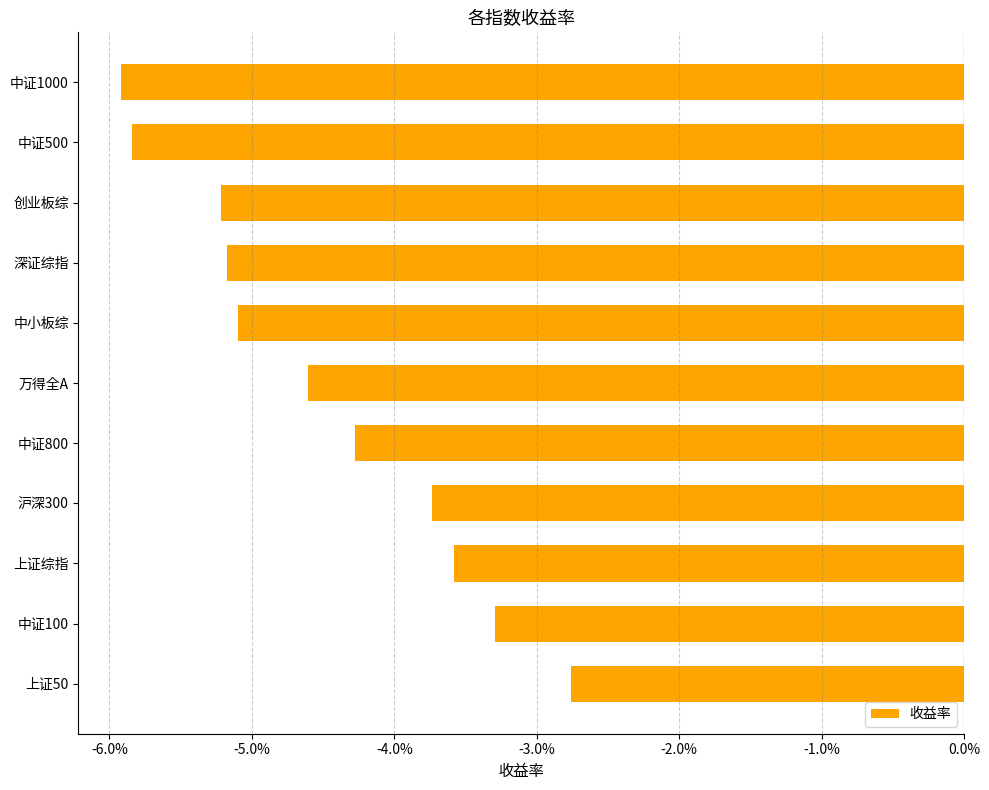

How many bars are there in total?

11